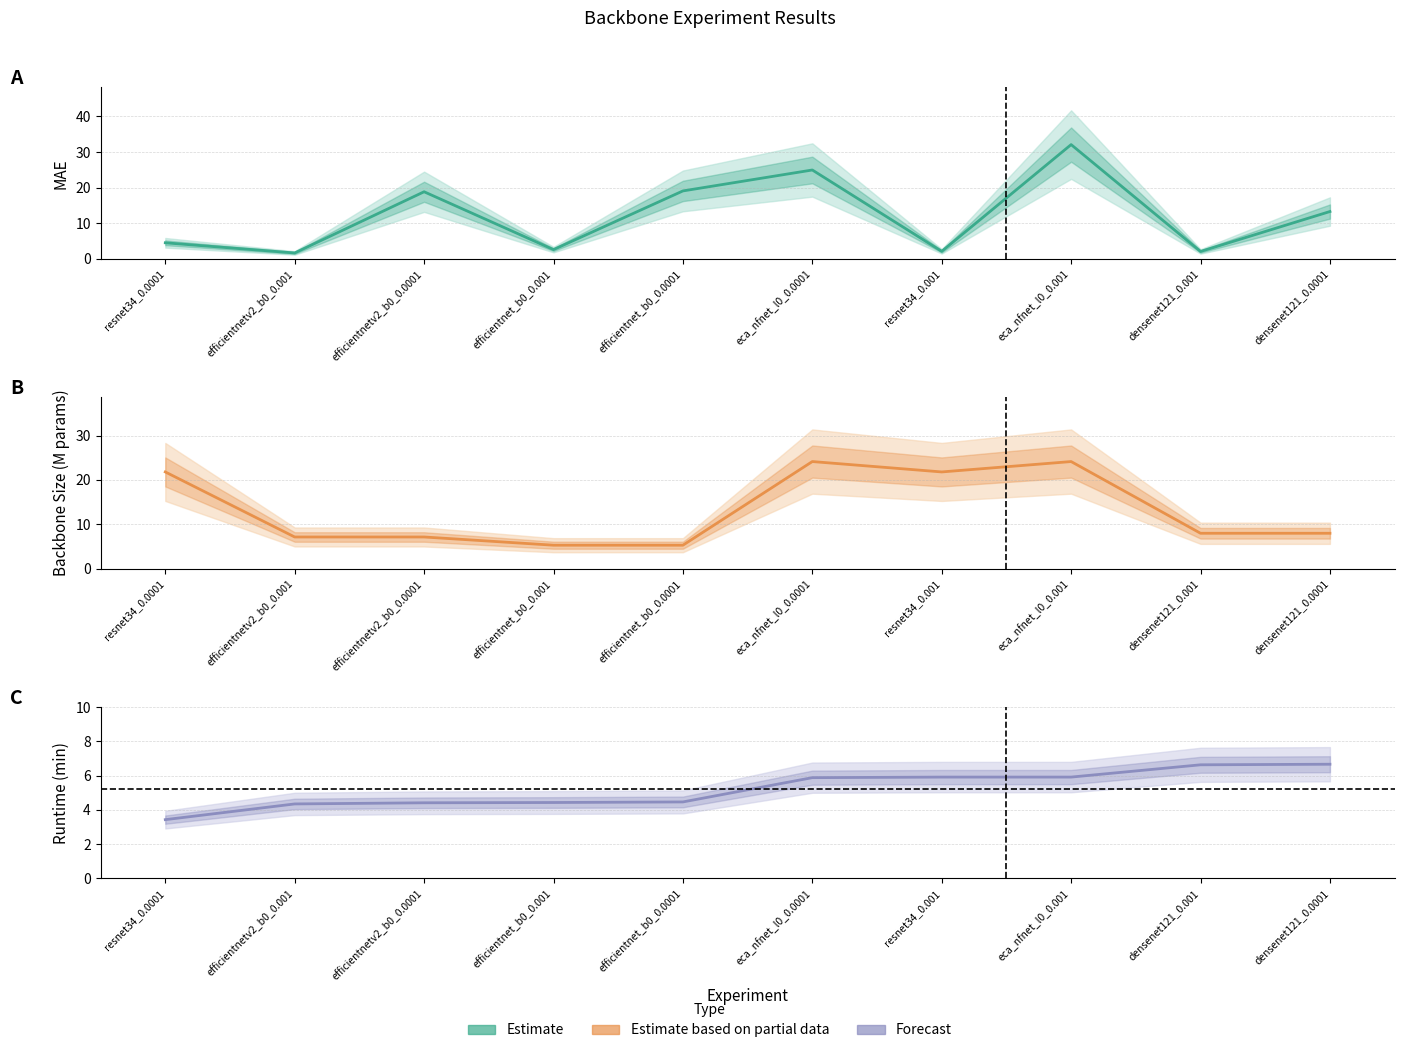

True or false: MAE and Runtime_min intersect in this chart.

True